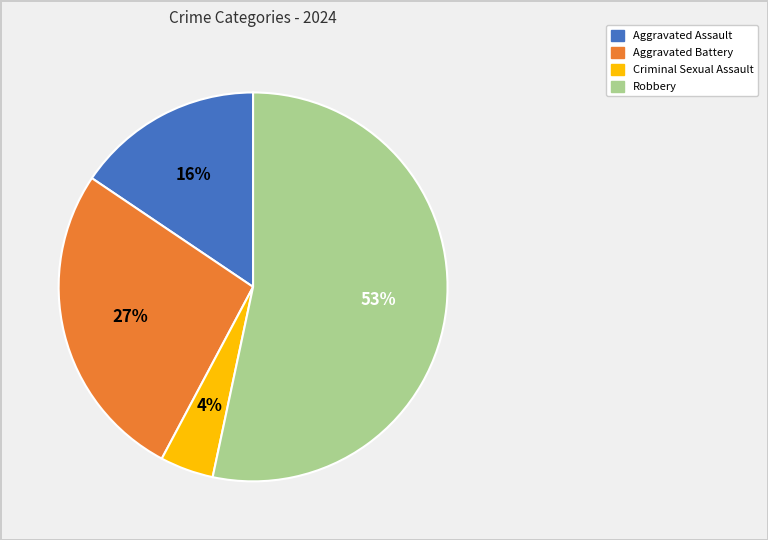

To the nearest percent, what is the combined percentage of Aggravated Battery and Robbery?

80%